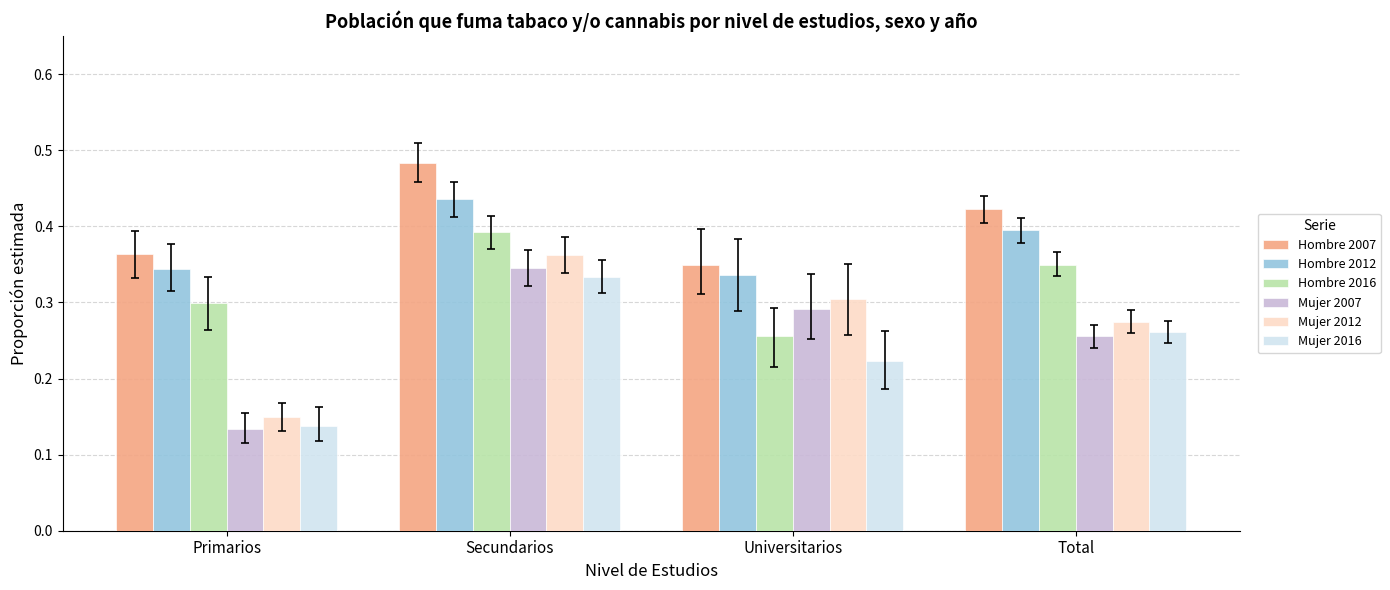

Rank the series at Secundarios from highest to lowest value.

Hombre 2007, Hombre 2012, Hombre 2016, Mujer 2012, Mujer 2007, Mujer 2016